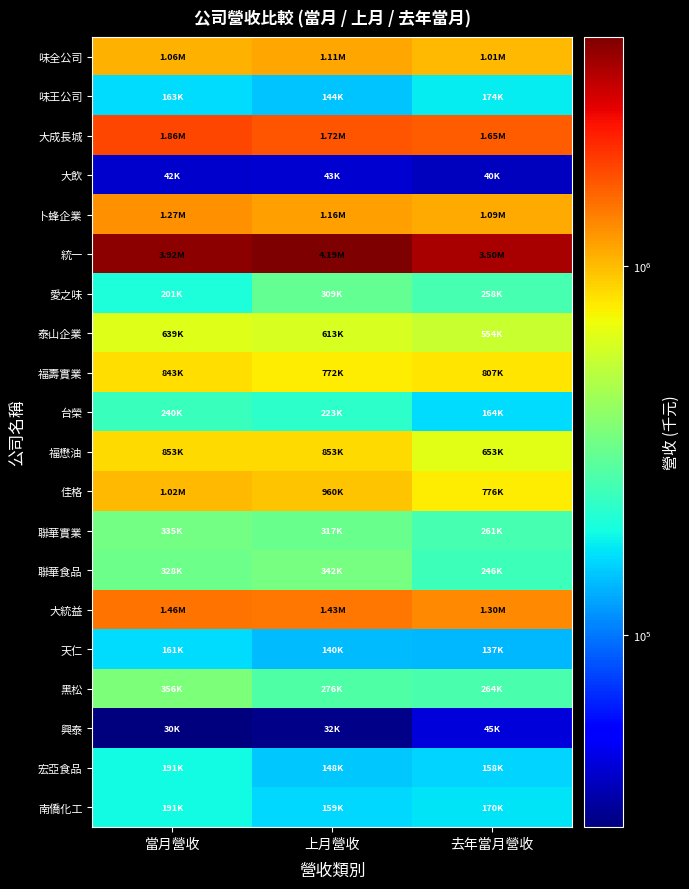

Between 上月營收 and 去年當月營收, which series saw the biggest shift?

統一